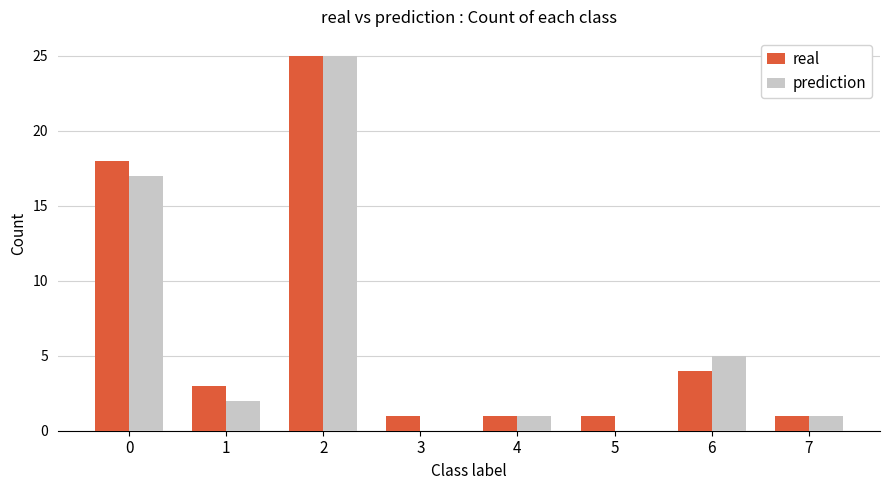

What is the difference between the prediction values at 7 and 1?

1